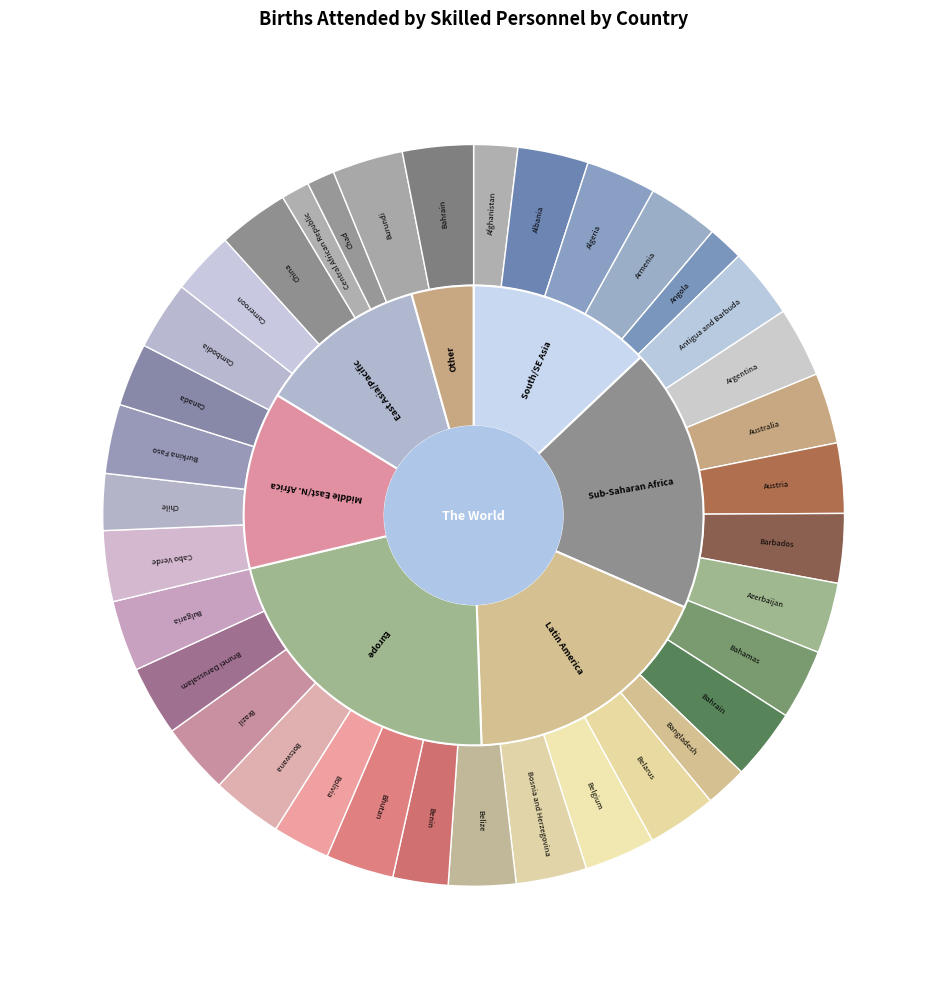

How many slices are in this pie chart?

36